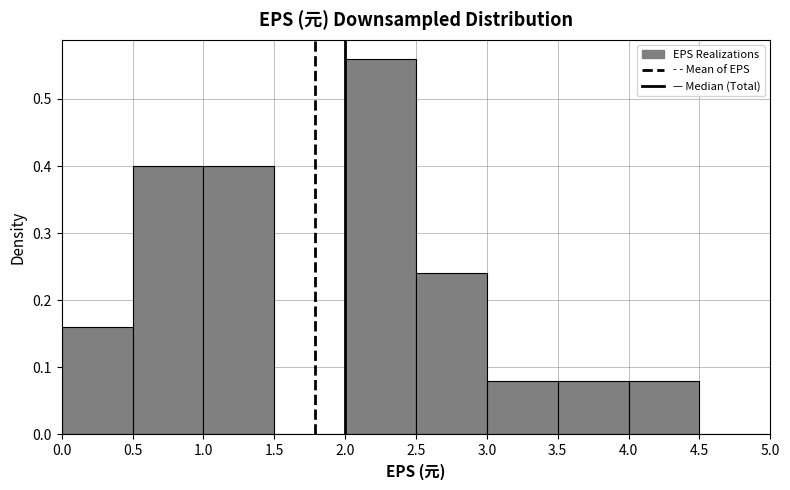

Reading left to right, transcribe this chart: for each bar, give the range it covers on the x-axis and its height. The values are not printed on the chart, so give them approximately, as read against the axis.

0.0 to 0.5: 0.16
0.5 to 1.0: 0.40
1.0 to 1.5: 0.40
1.5 to 2.0: 0
2.0 to 2.5: 0.56
2.5 to 3.0: 0.24
3.0 to 3.5: 0.08
3.5 to 4.0: 0.08
4.0 to 4.5: 0.08
4.5 to 5.0: 0